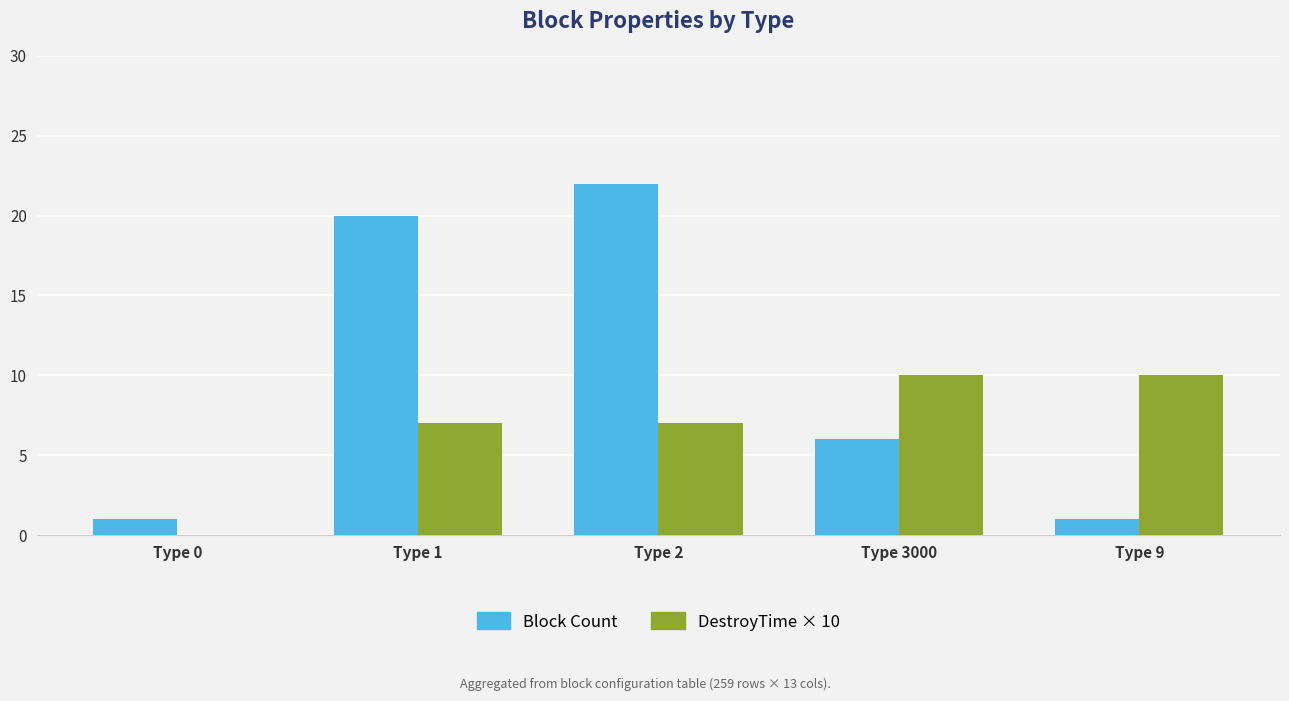

Is the value of Block Count at Type 2 greater than the value of DestroyTime × 10 at Type 1?

Yes